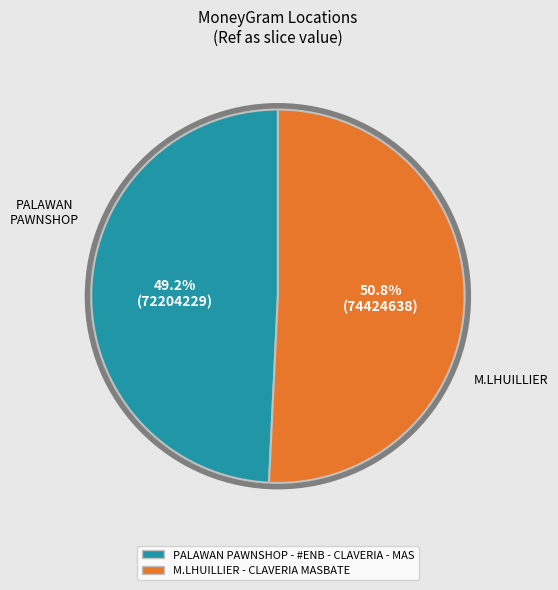

Is it true that M.LHUILLIER - CLAVERIA MASBATE is 42% of the pie?

False